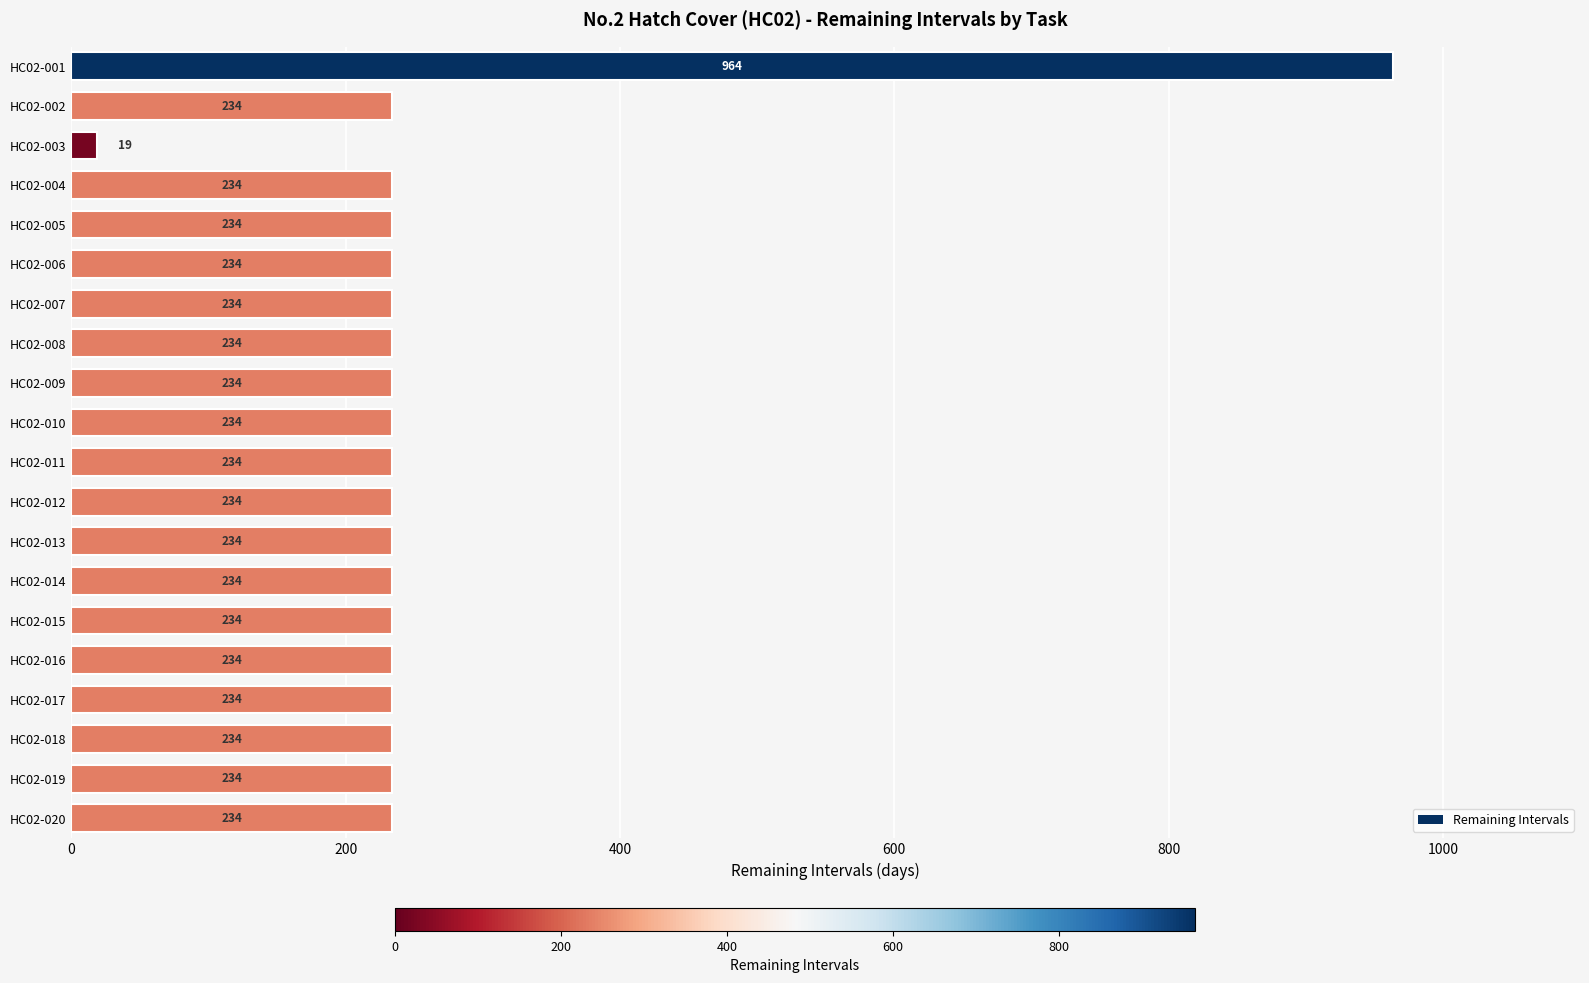

What is the difference between the maximum and minimum values?

945